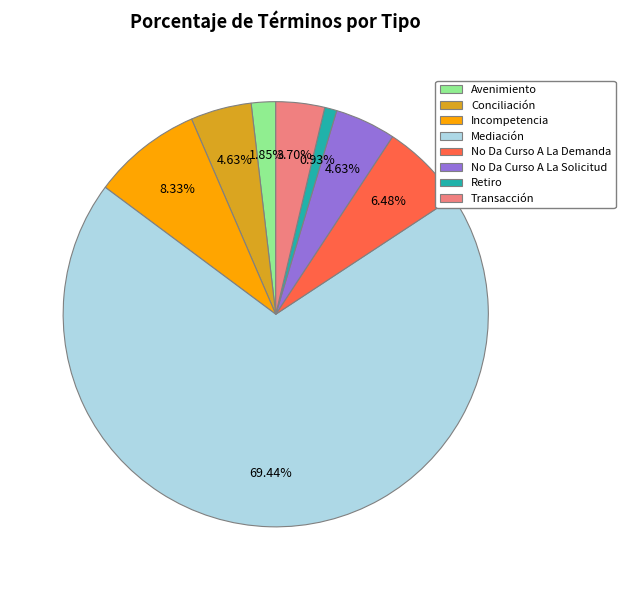

Do Incompetencia and No Da Curso A La Demanda together represent more than half of the pie?

No